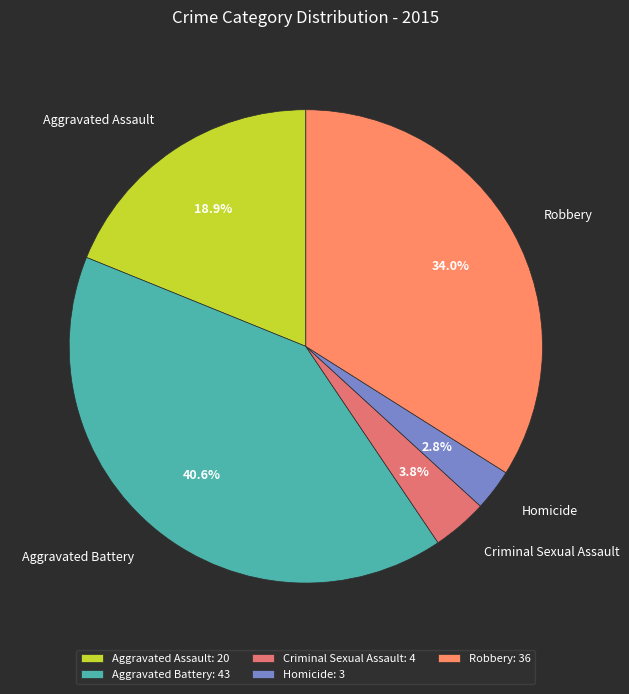

Is there any slice that represents more than half of the pie?

No